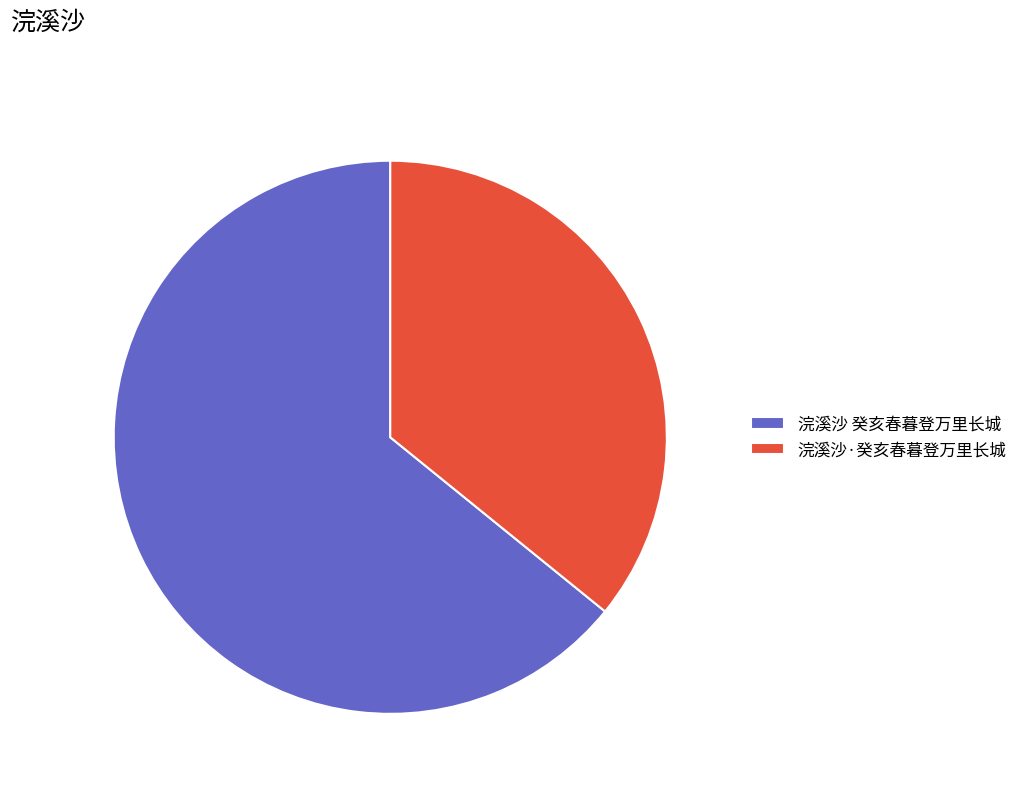

Rank the categories by value from lowest to highest.

浣溪沙·癸亥春暮登万里长城, 浣溪沙 癸亥春暮登万里长城